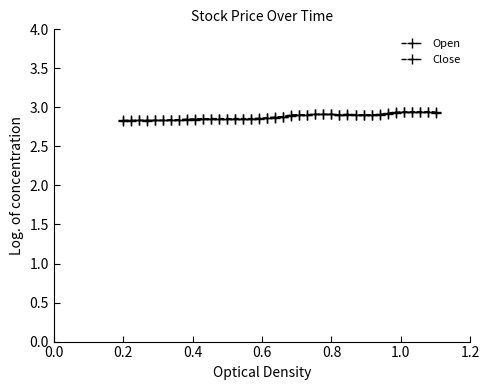

Where is the first local maximum for Close?

0.6